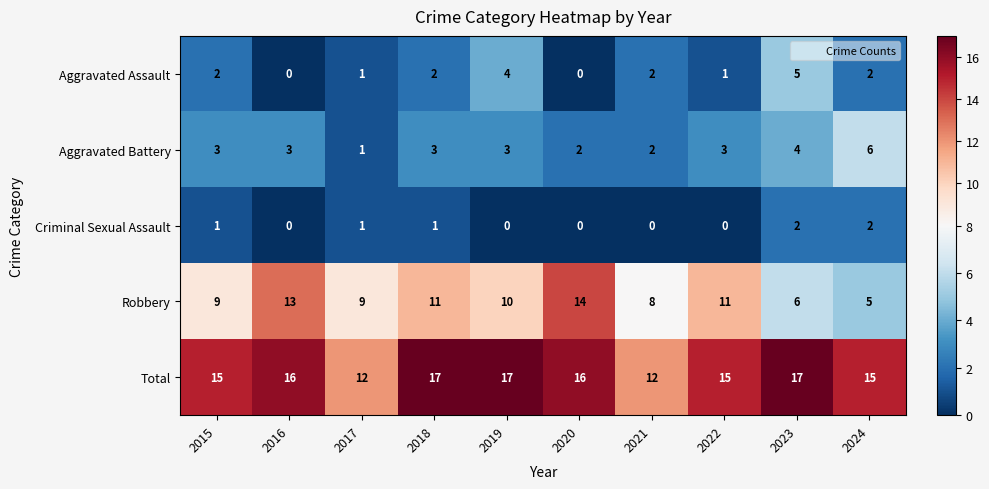

Which category has the lowest value in the Aggravated Battery series?

2017